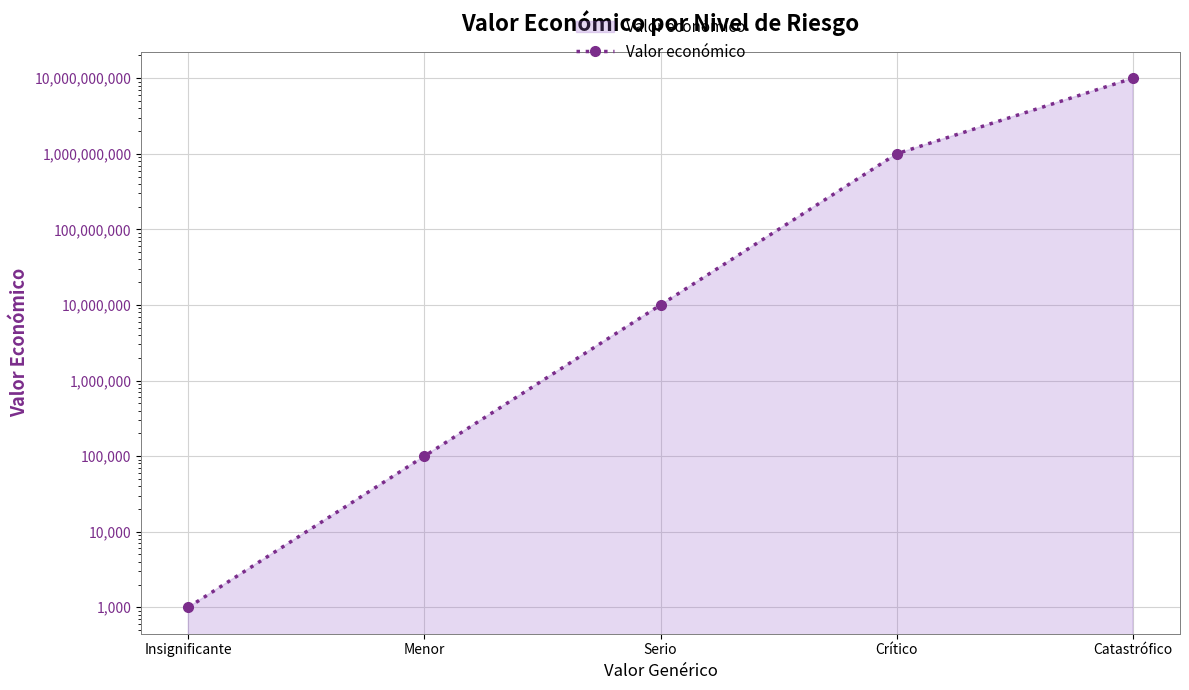

Reading left to right, what are all the values shown in this chart?

Insignificante=1000	Menor=100000	Serio=10000000	Crítico=1000000000	Catastrófico=10000000000